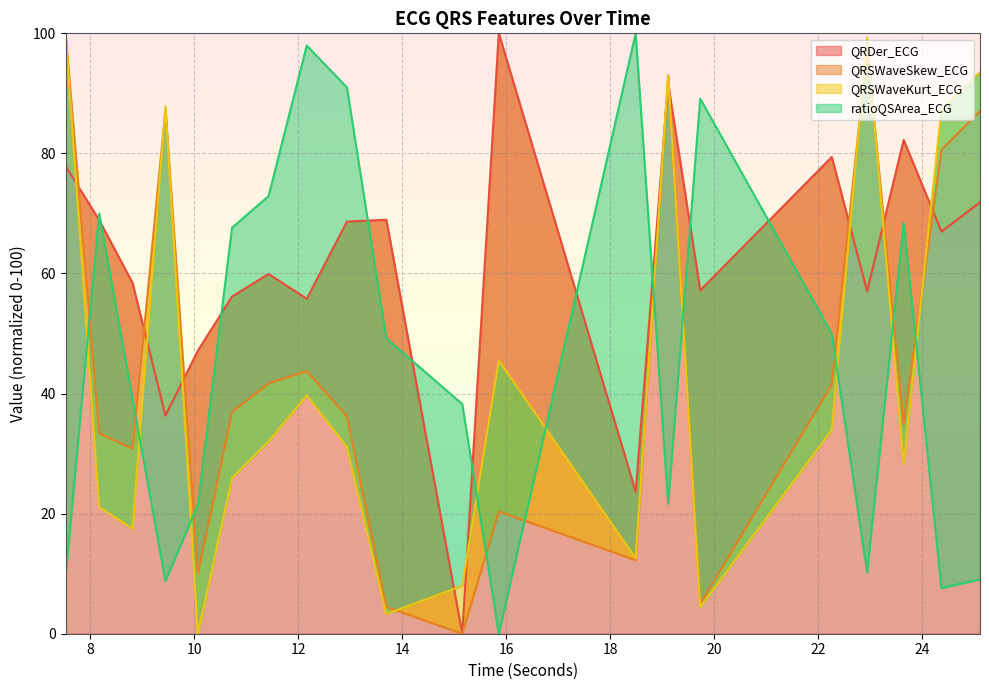

What is the sum of the QRSWaveKurt_ECG values at 10.7265625 and 7.5234375?

125.9